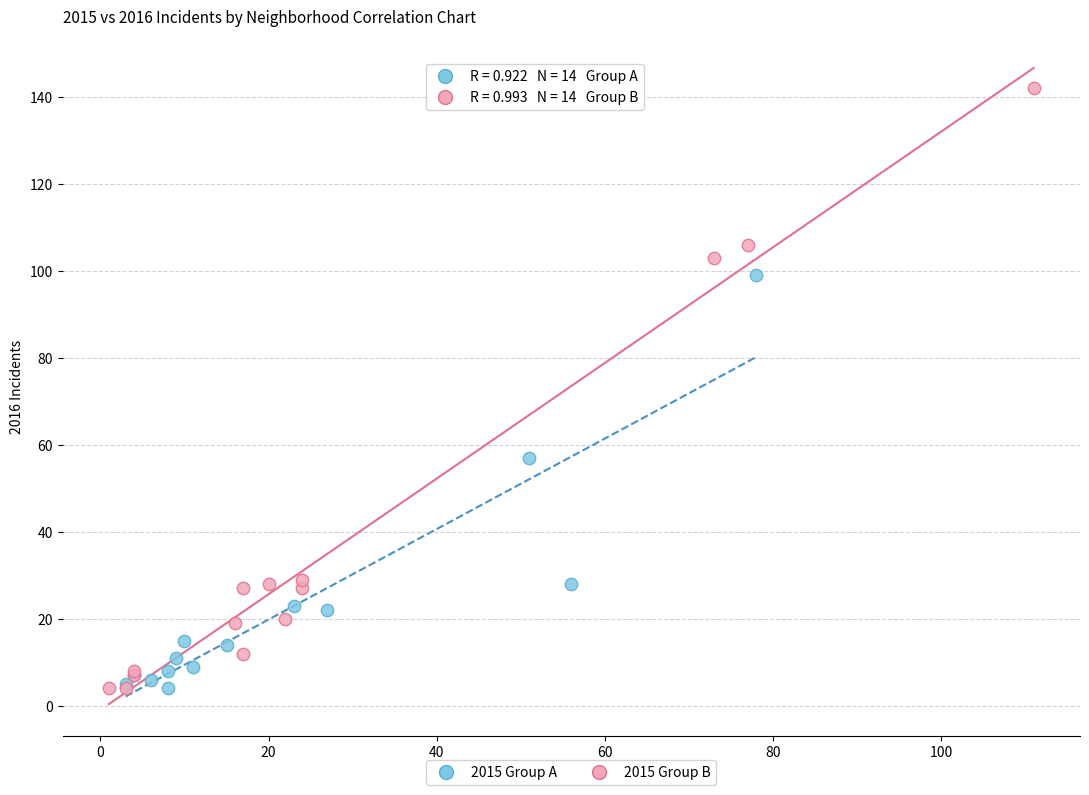

Which series reaches the maximum Y coordinate?

2015 Group B